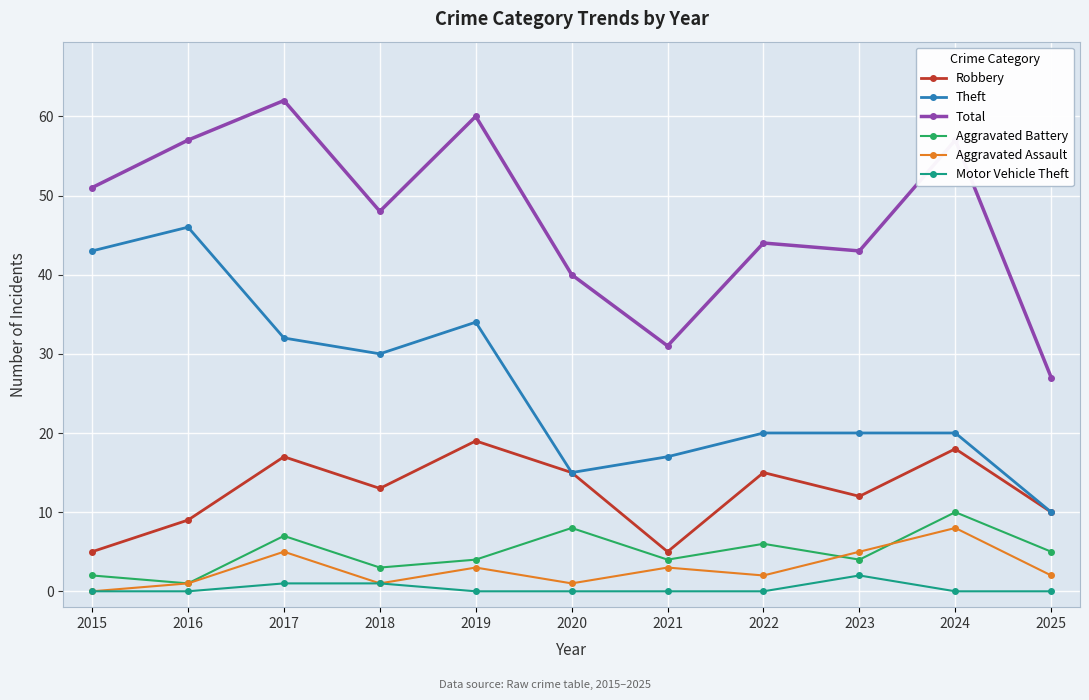

Reading left to right, what are all the values shown in this chart?

Robbery: 5	9	17	13	19	15	5	15	12	18	10
Theft: 43	46	32	30	34	15	17	20	20	20	10
Total: 51	57	62	48	60	40	31	44	43	57	27
Aggravated Battery: 2	1	7	3	4	8	4	6	4	10	5
Aggravated Assault: 0	1	5	1	3	1	3	2	5	8	2
Motor Vehicle Theft: 0	0	1	1	0	0	0	0	2	0	0